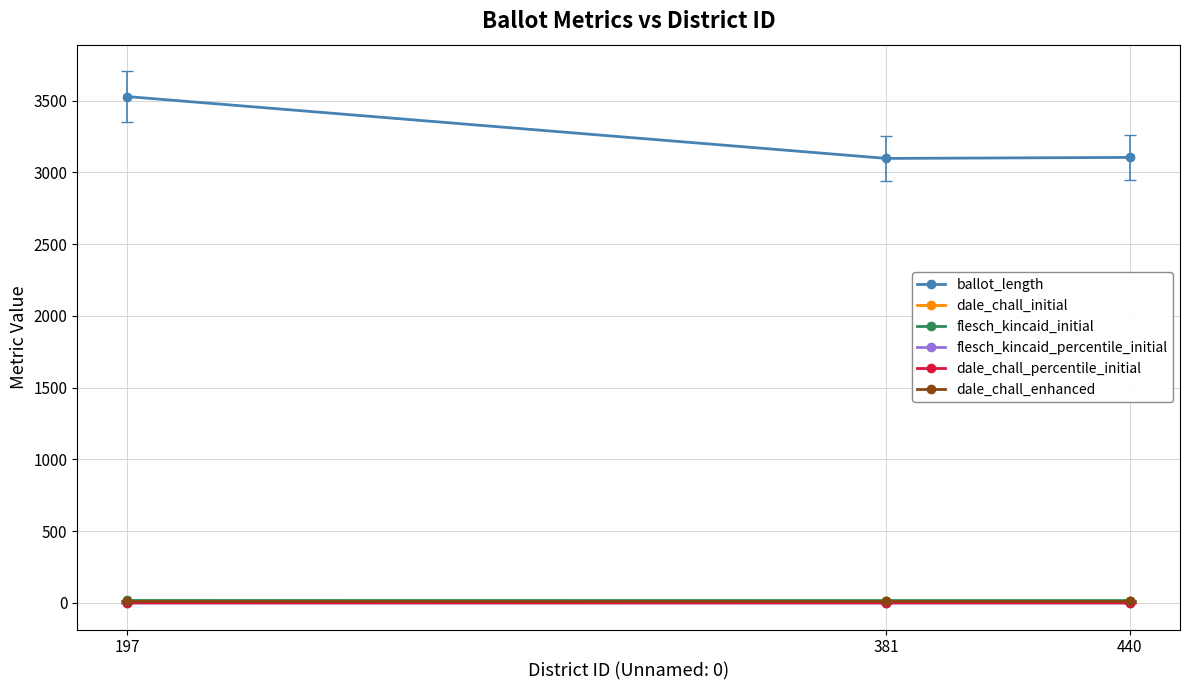

Which series changed the most between 197 and 381?

ballot_length